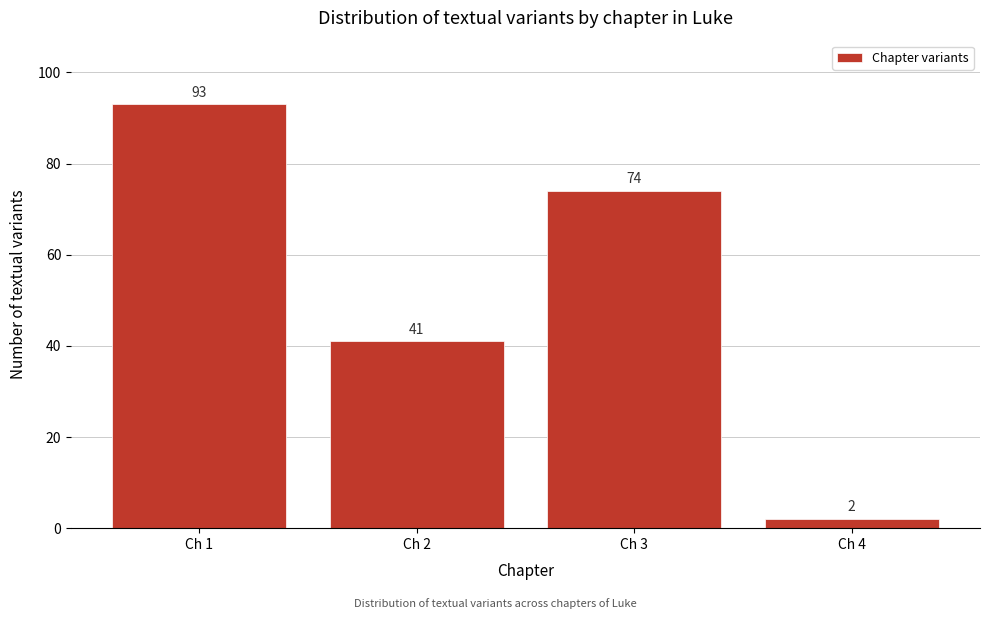

Reading left to right, list all the values displayed in this chart.

Ch 1=93	Ch 2=41	Ch 3=74	Ch 4=2